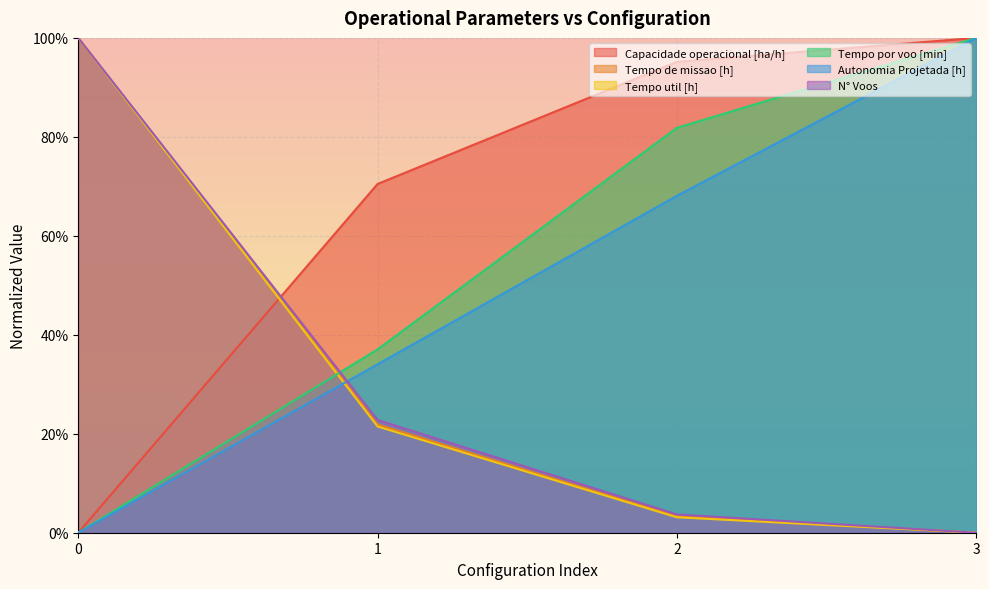

Which category has the lowest value in the Tempo de missao [h] series?

3